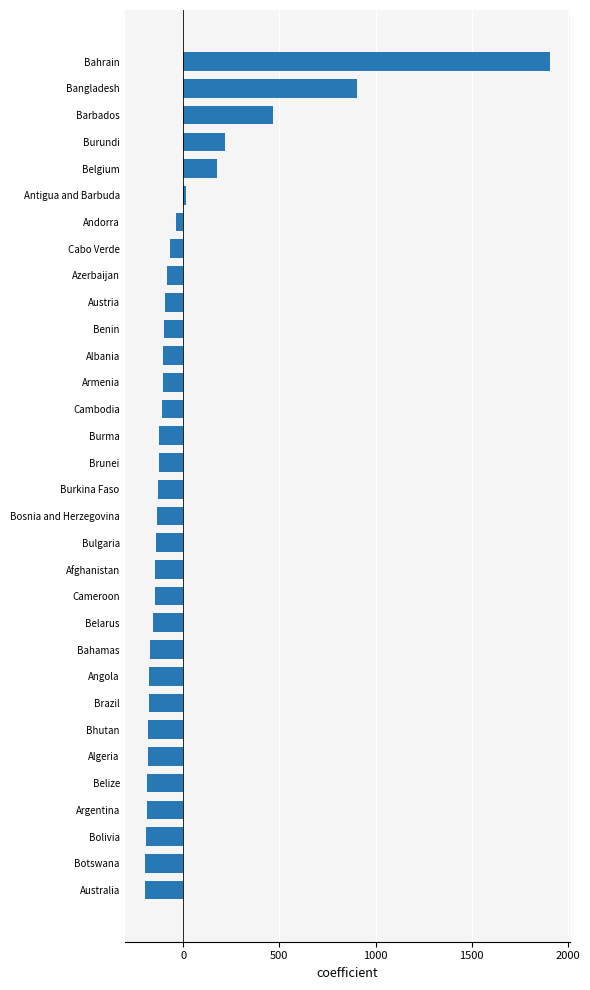

Between Belarus and Andorra, which is larger?

Andorra